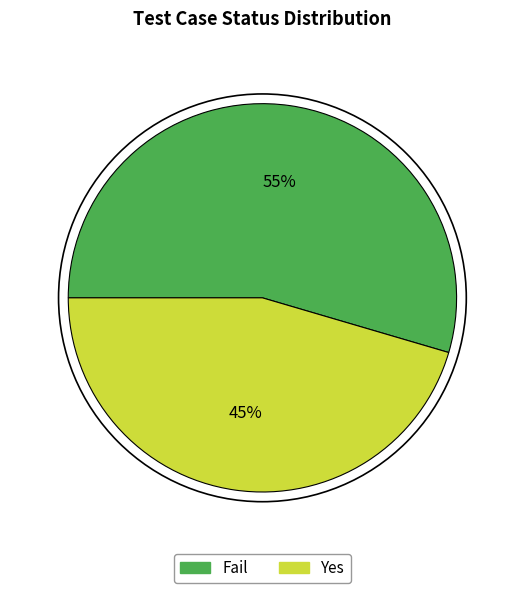

Do Fail and Yes together represent more than half of the pie?

Yes